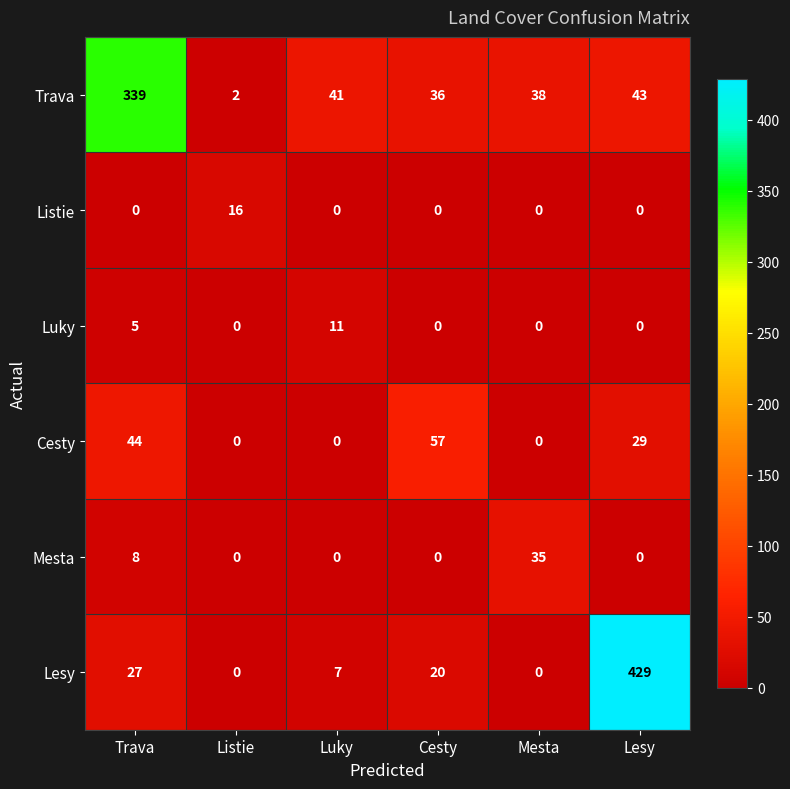

List the series in order of their peak value, lowest first.

Luky, Listie, Mesta, Cesty, Trava, Lesy